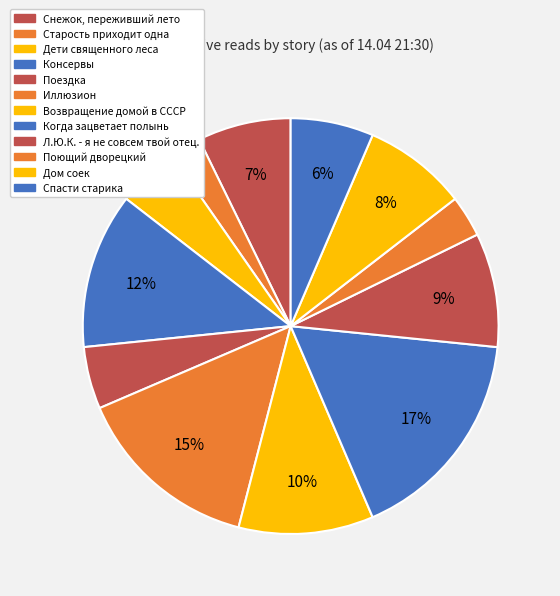

Which slice is the smallest?

Старость приходит одна